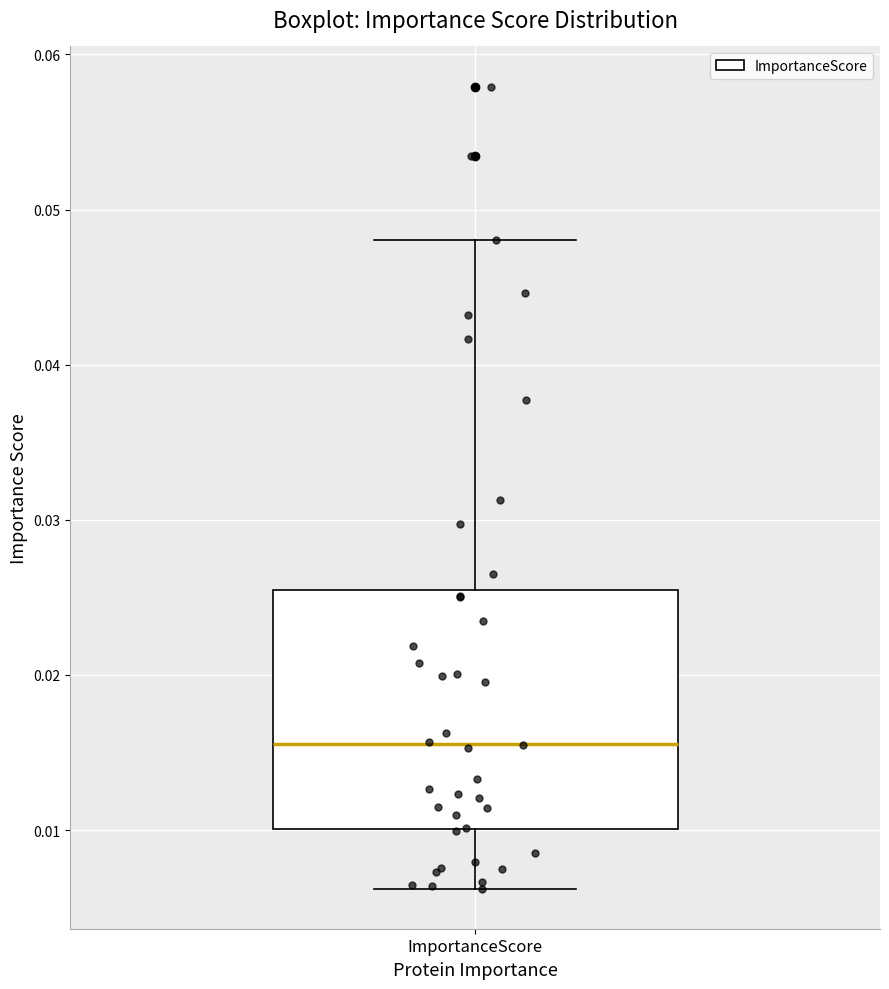

Transcribe this box plot: give where the median line is, the range the box spans, and where the two whiskers end, as read against the y-axis. The values are not printed on the chart, so give them approximately, as read against the axis.

median 0.016, box 0.010 to 0.025, whiskers 0.006 to 0.048